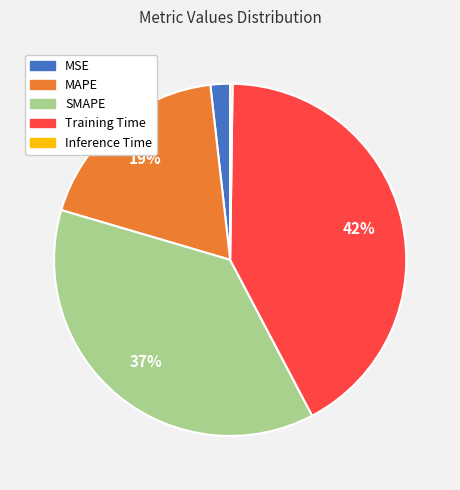

Which slice is the largest?

Training Time